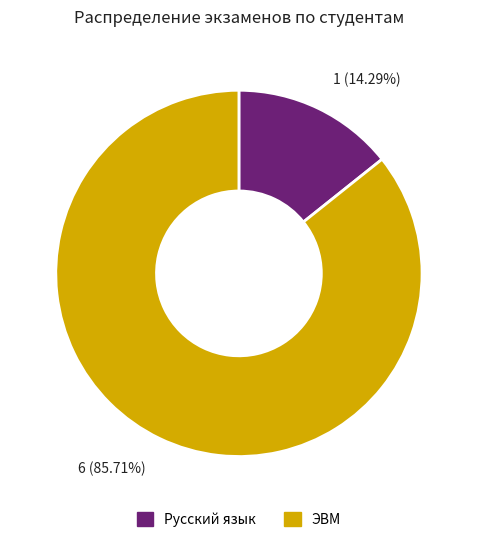

Is there a majority slice in this chart?

Yes